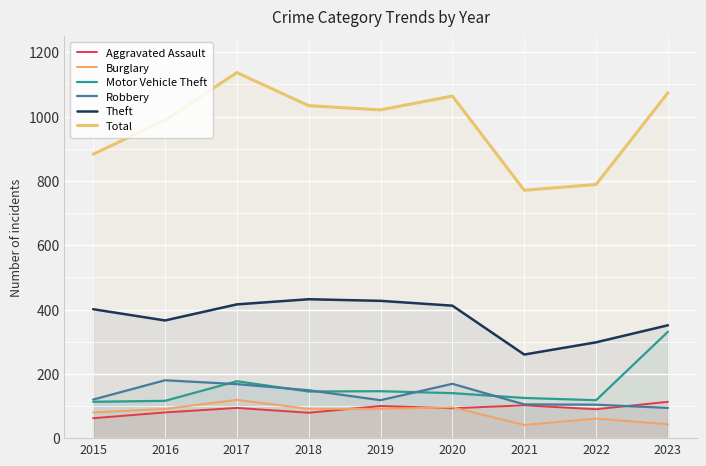

Which series has the largest total across all categories?

Total